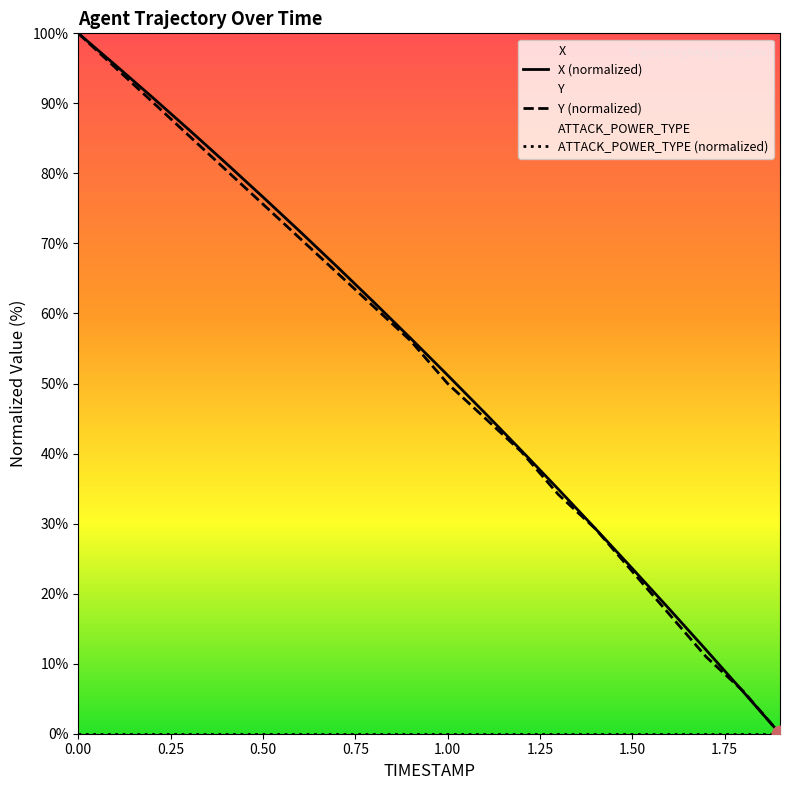

The Y series shows 40.2 at 1.2. True or false?

True